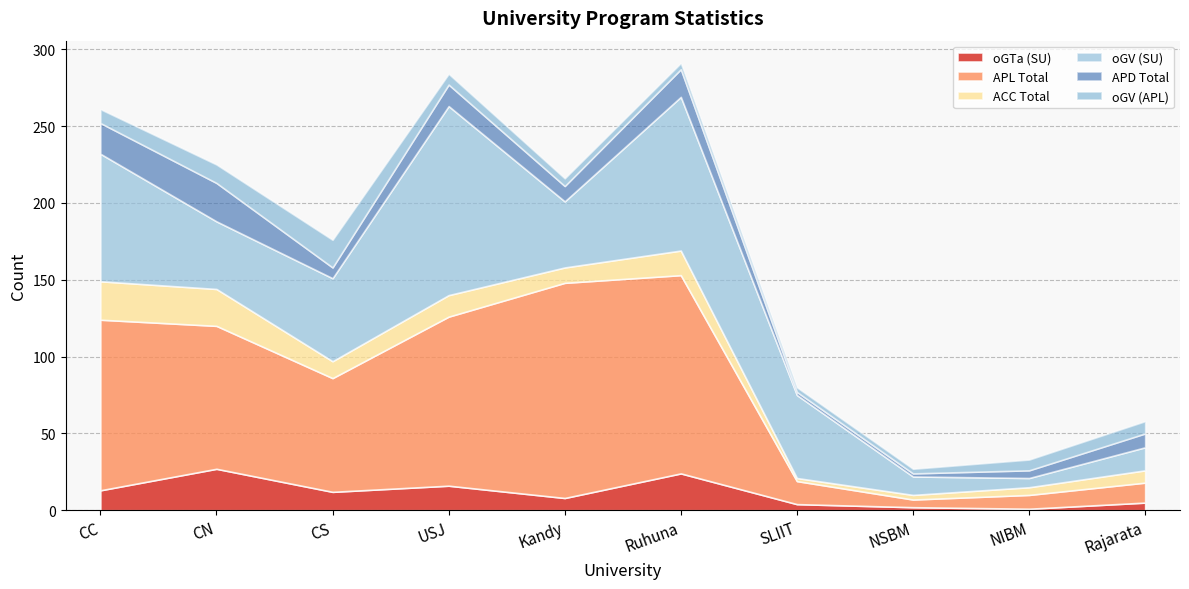

At which category does APL Total reach its first local peak?

Kandy